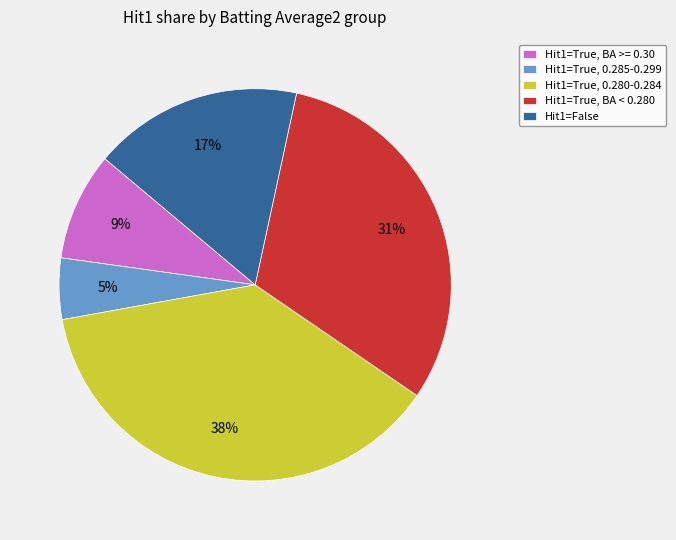

To the nearest percent, what is the difference between the largest and smallest slice percentages?

33%